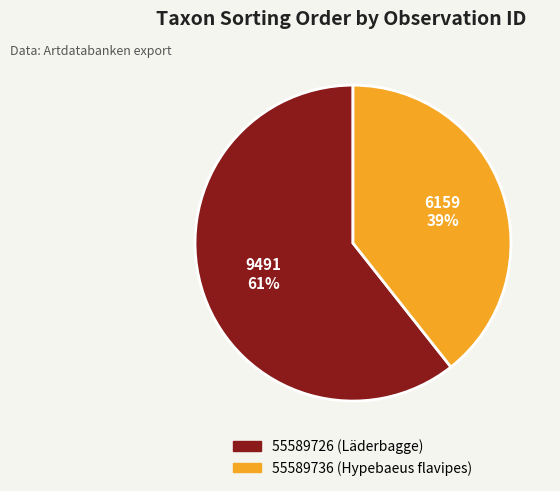

What is the ratio of the value at 55589736 (Hypebaeus flavipes) to the value at 55589726 (Läderbagge)?

0.6